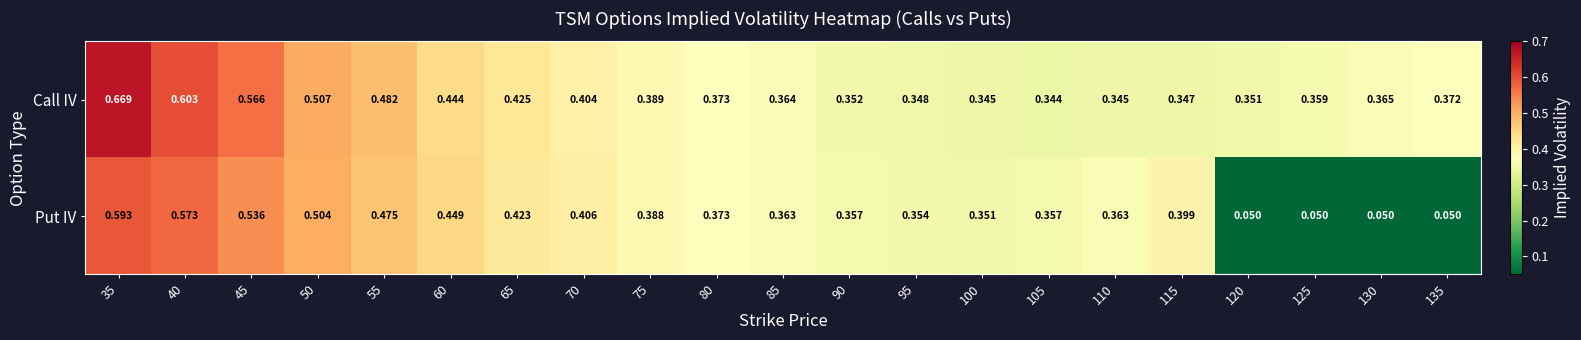

Between 40 and 50, which series saw the biggest shift?

Call IV